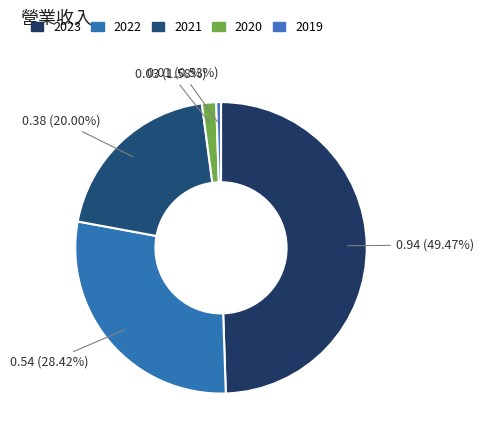

Is there any slice that represents more than half of the pie?

No